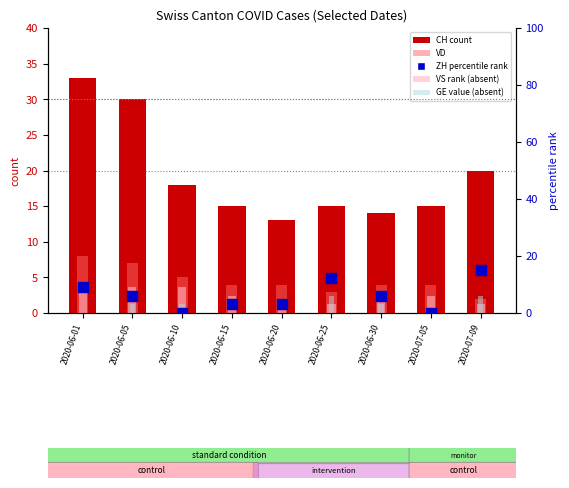

Which series has the largest total across all categories?

CH (count)